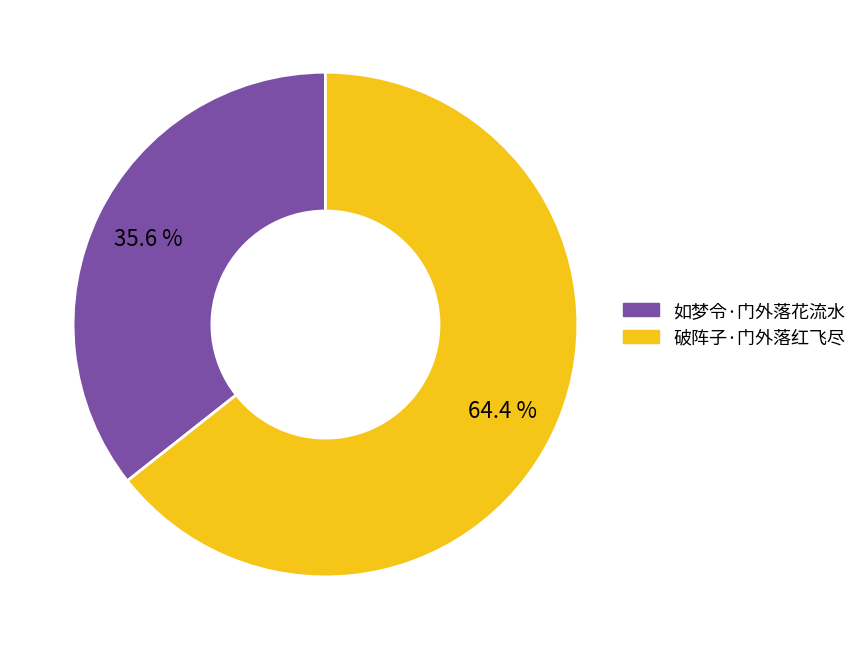

Is 如梦令·门外落花流水 the majority of the pie?

No